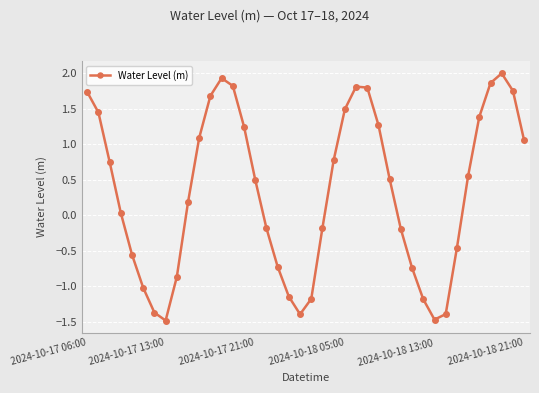

True or false: there are more than 1 points higher than both neighbors.

True